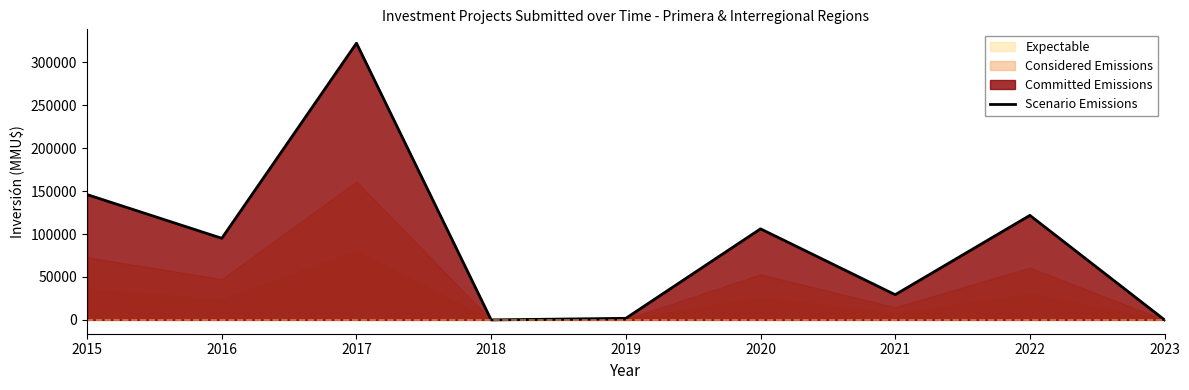

What is the value of the 3rd point from the left?

322243